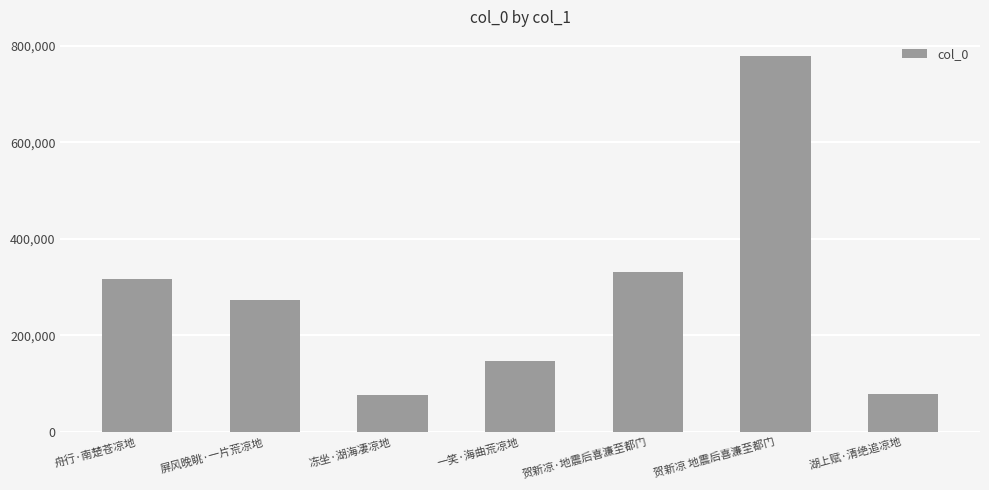

What is the label of the 3rd bar from the left?

冻坐·湖海凄凉地